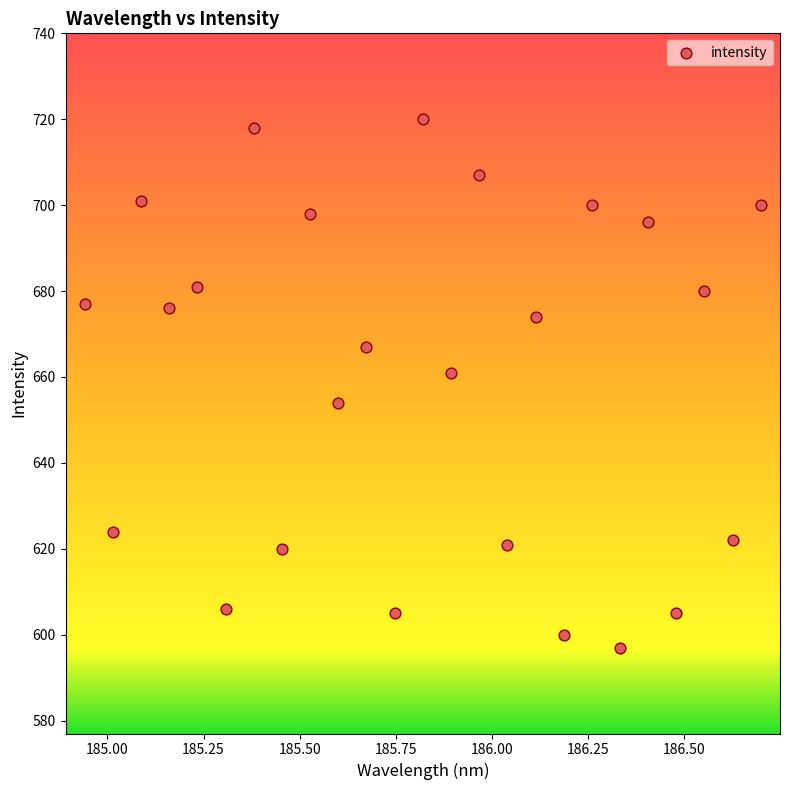

What is the range of Y values (max minus min)?

123